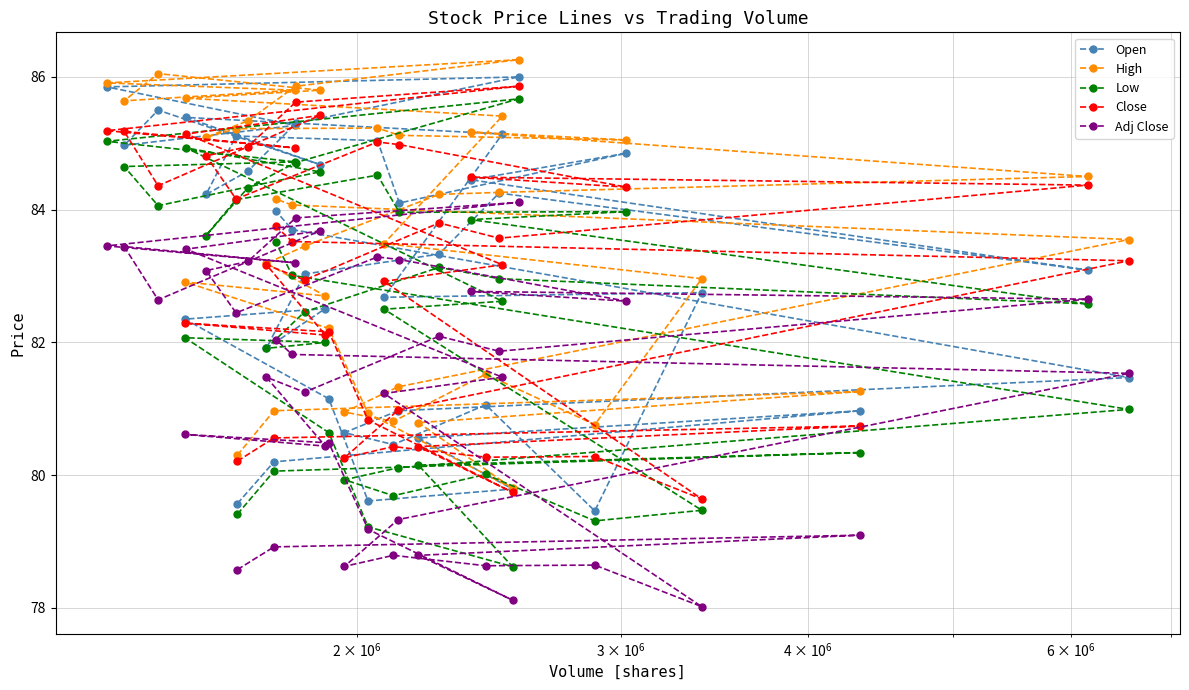

What is the maximum value for High?

86.3